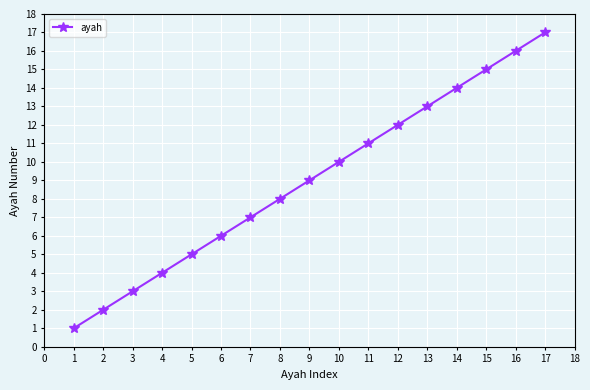

At which label is the value closest to 9?

9